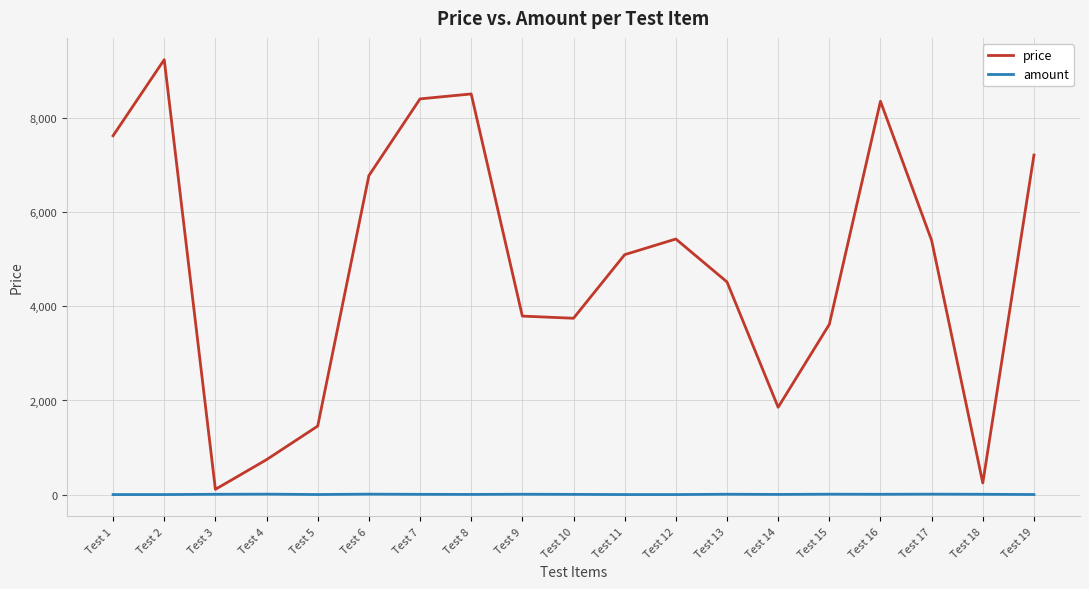

What is the spread (max minus min) of values at Test 16?

8350